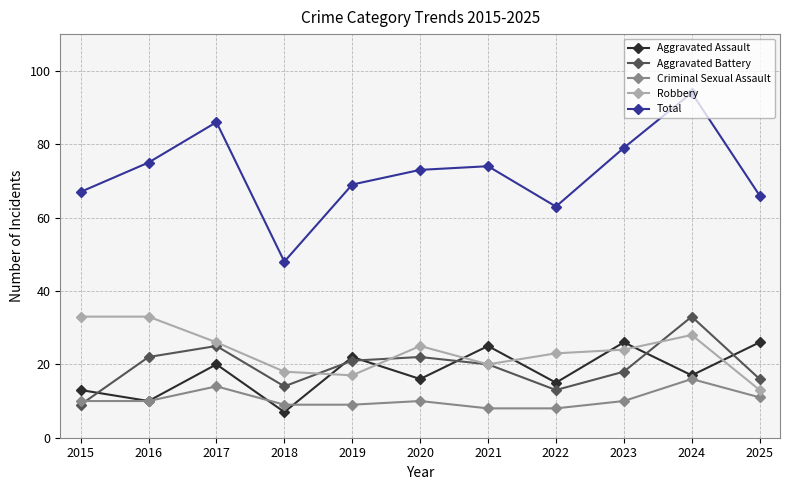

How many data points in Aggravated Battery are less than 20?

5